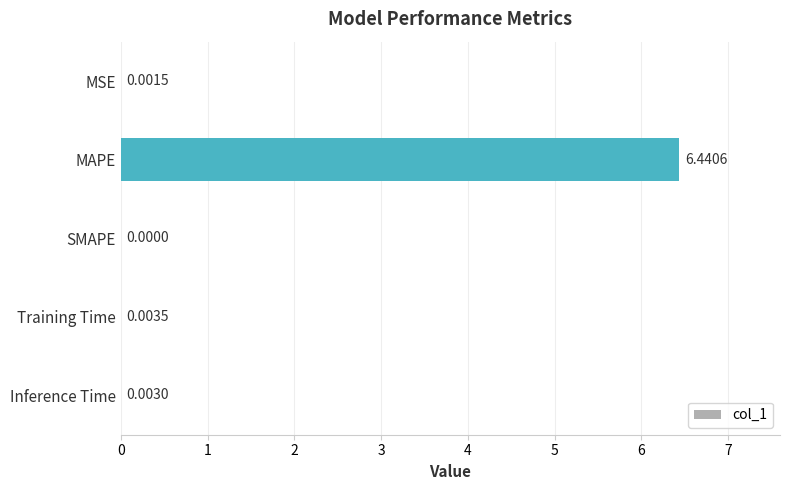

Where is the data nearest to the value 3?

Training Time